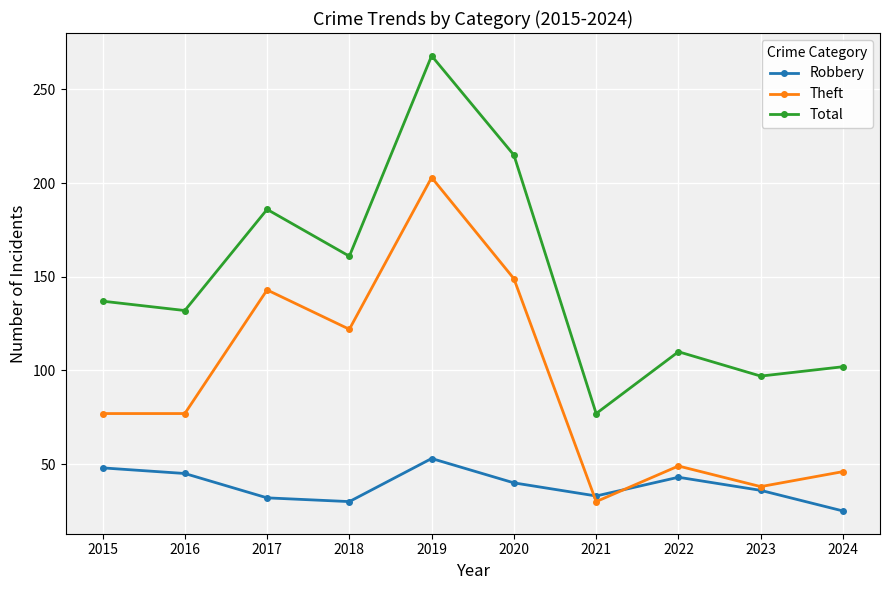

At which label is Theft closest to 116?

2018